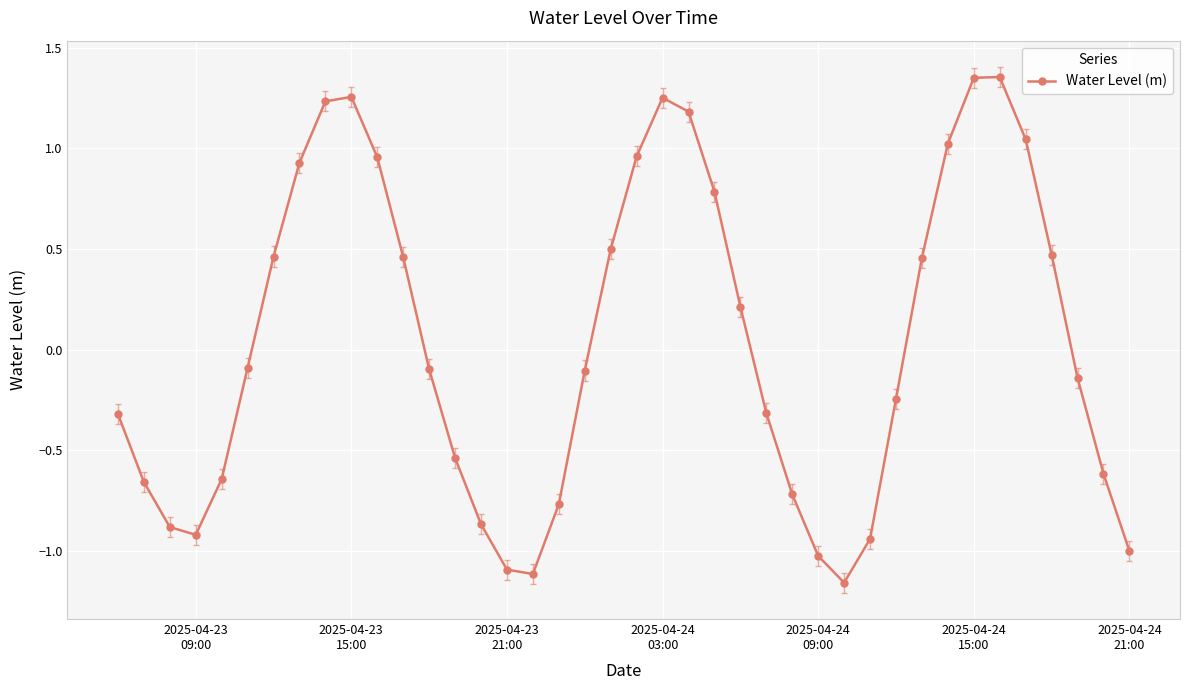

True or false: there are more than 0 points higher than both neighbors.

True